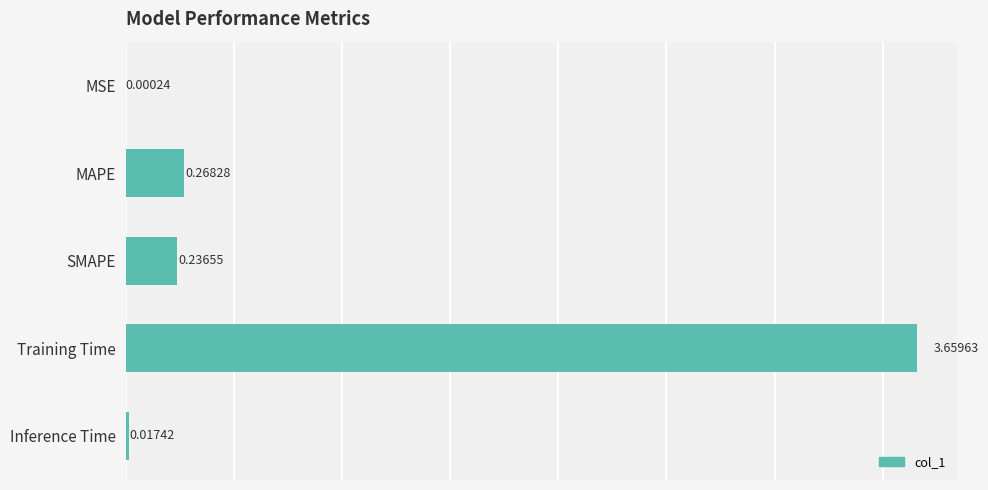

Between Inference Time and SMAPE, which is larger?

SMAPE